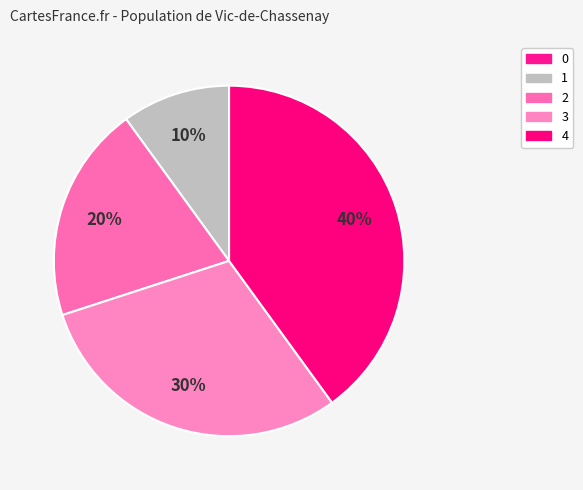

How many slices are in this pie chart?

5